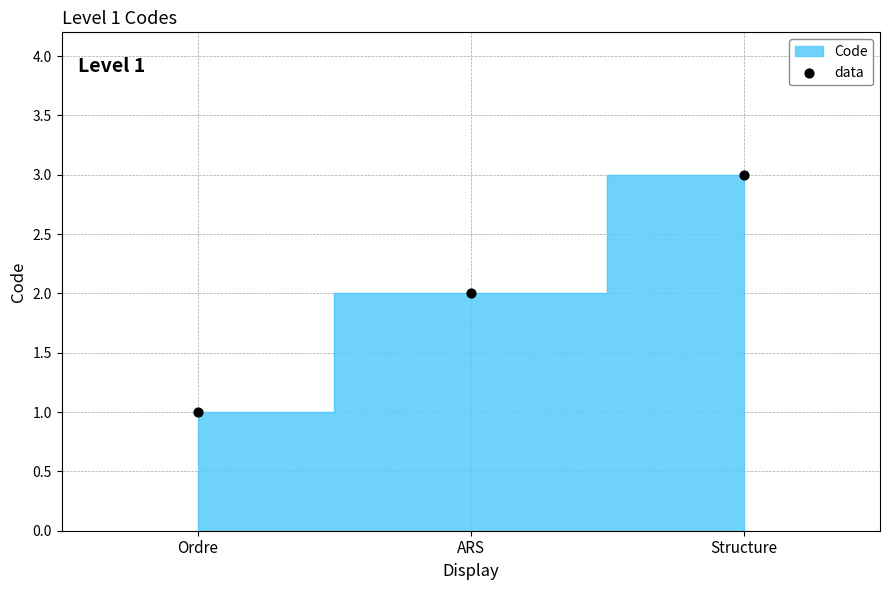

How many points are shown in the scatter plot?

3